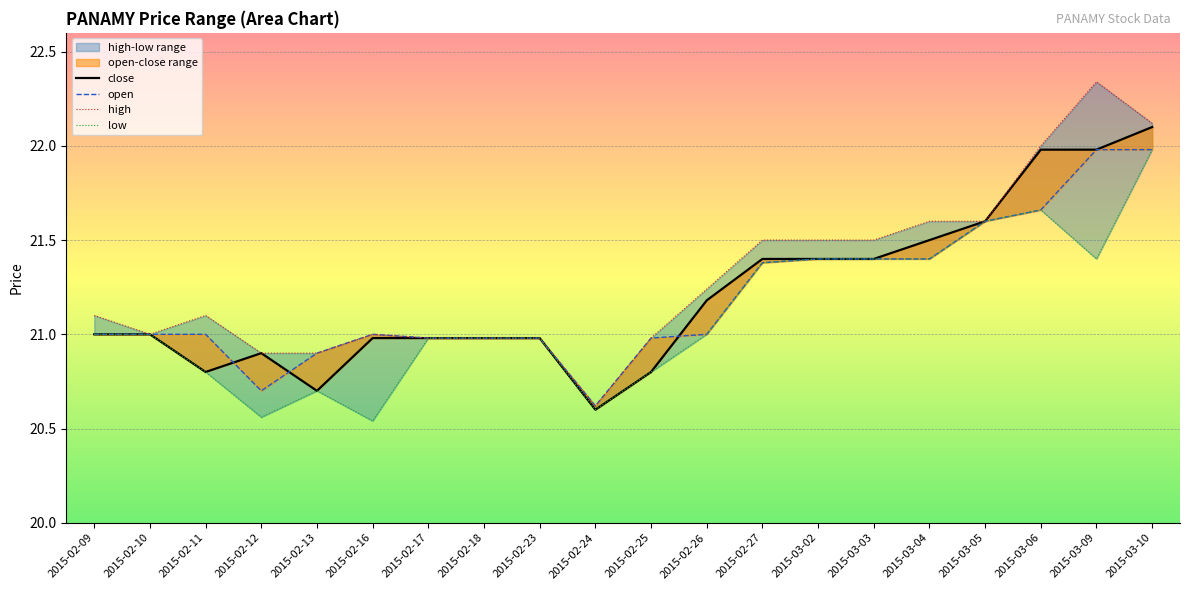

Does the chart display data point markers on the line(s)?

No